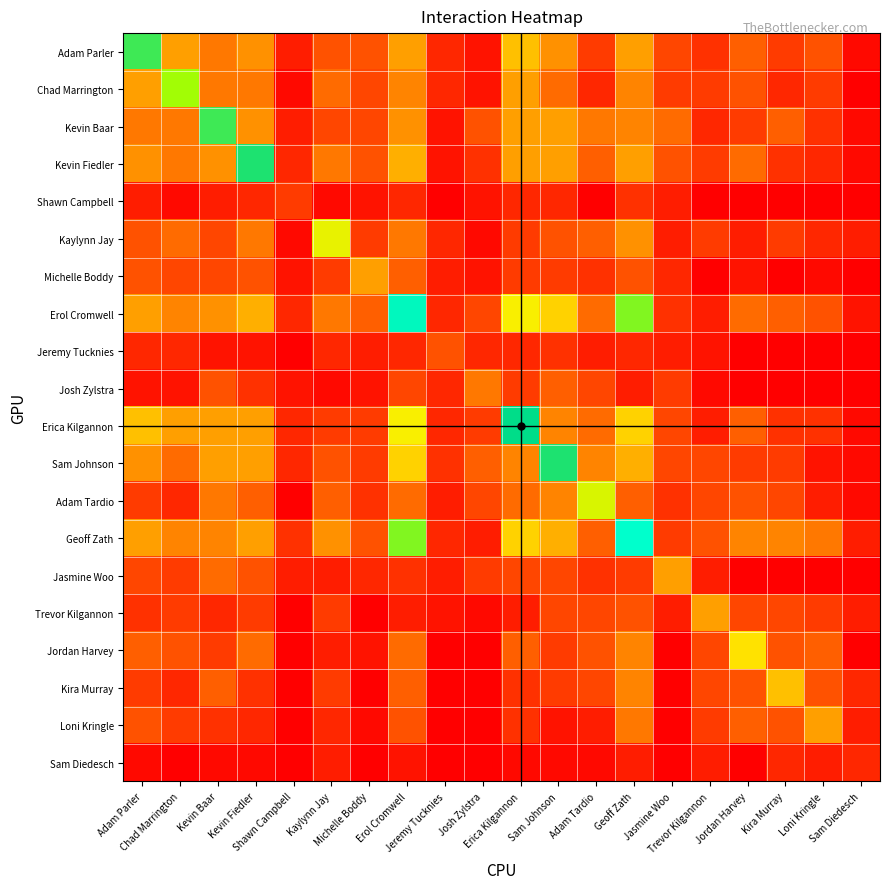

Which label corresponds to the smallest value in the chart?

Sam Diedesch